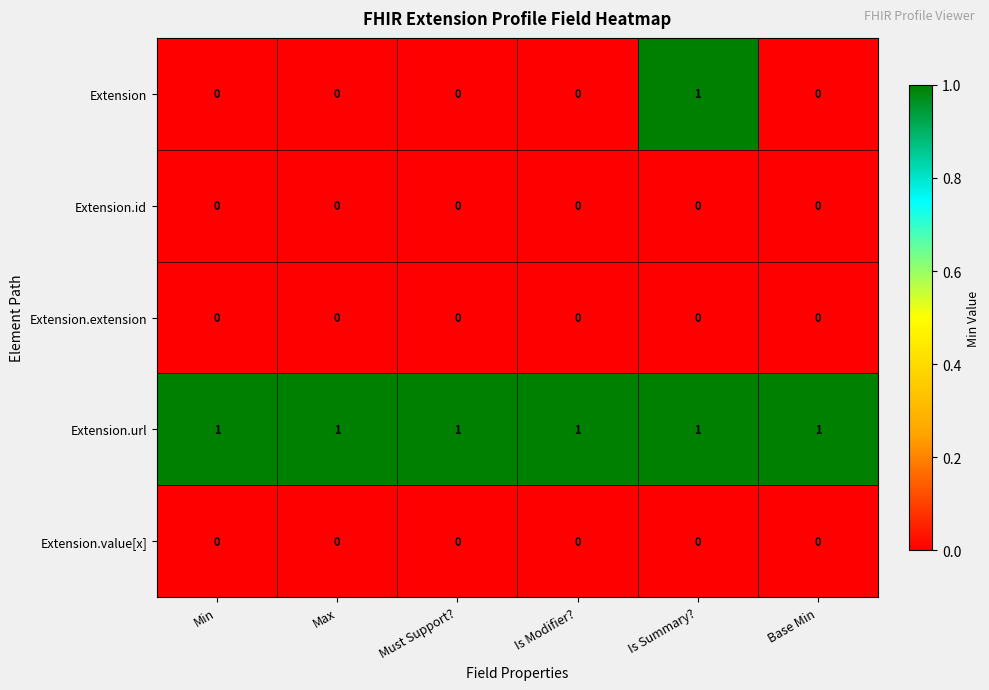

What is the sum of all Extension.url values?

6